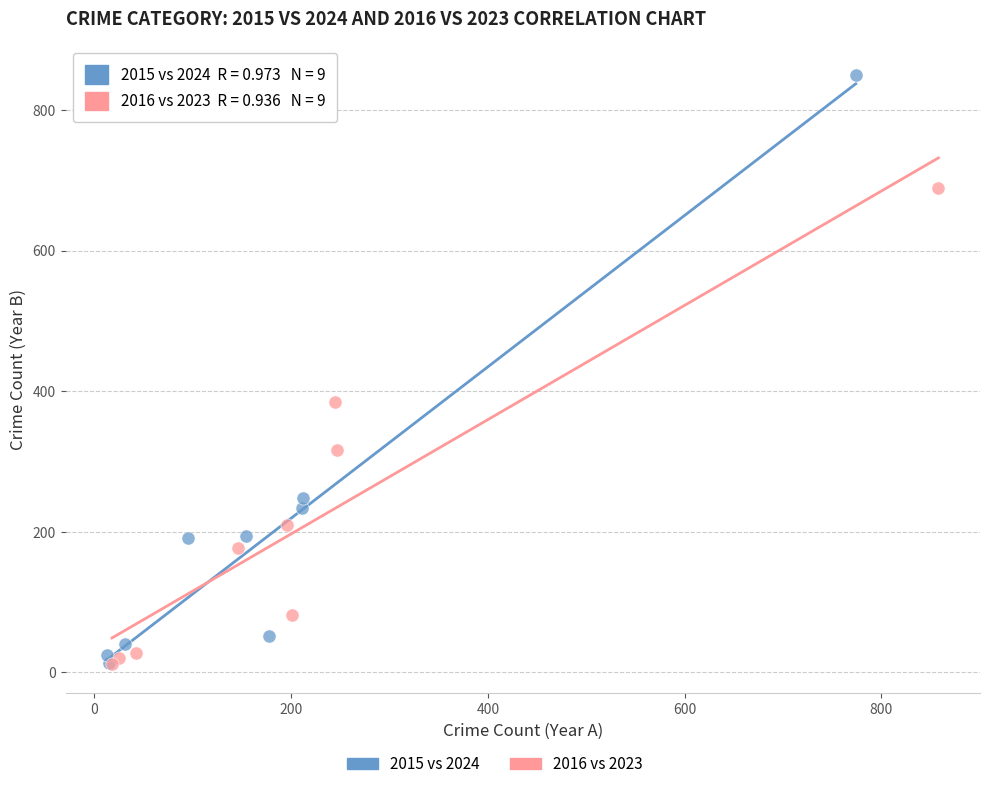

Which series has the widest spread of Y values?

2015 vs 2024